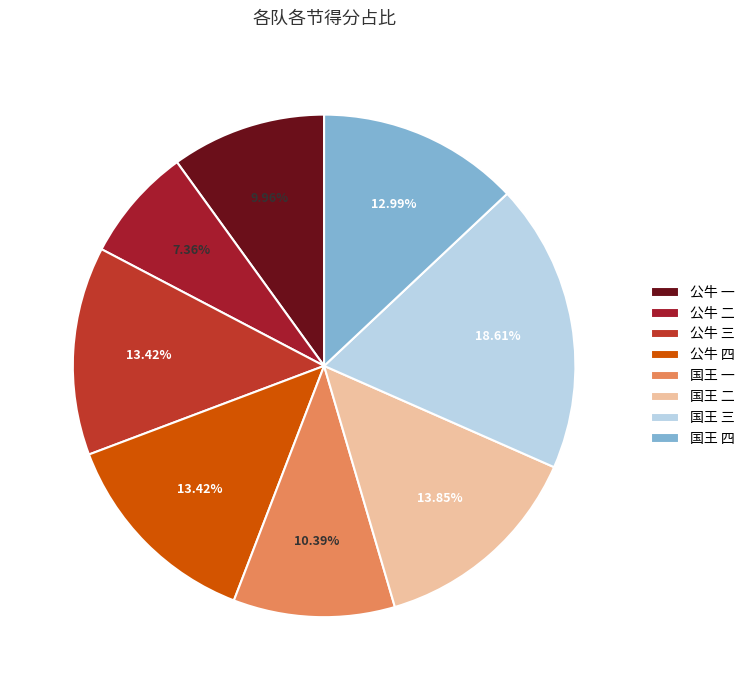

Which has a higher value, 公牛 四 or 国王 三?

国王 三